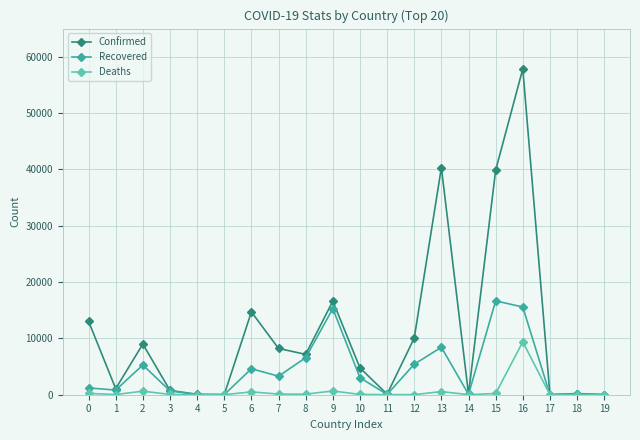

What is the maximum value shown in the chart?

57849